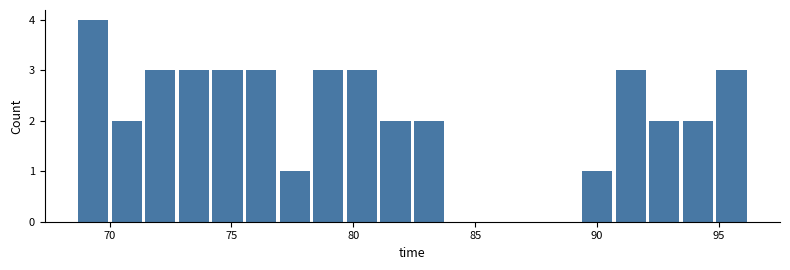

Around what value on the x-axis is the tallest bar? Give the approximate position of its centre, as read against the axis.

69.5